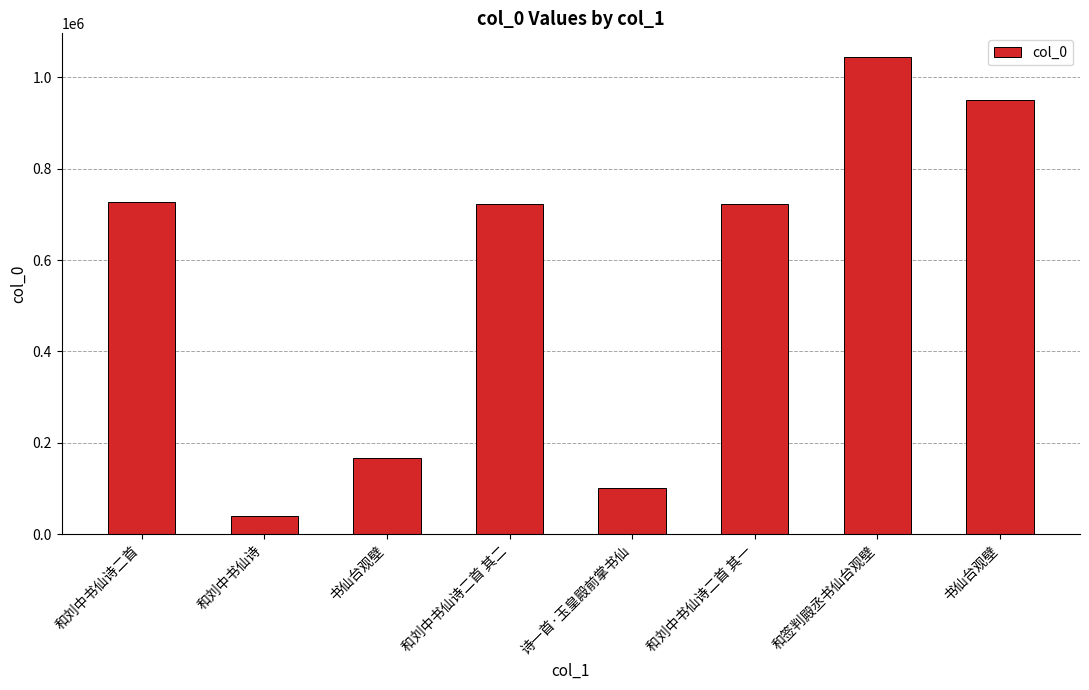

How many bars are there in total?

8